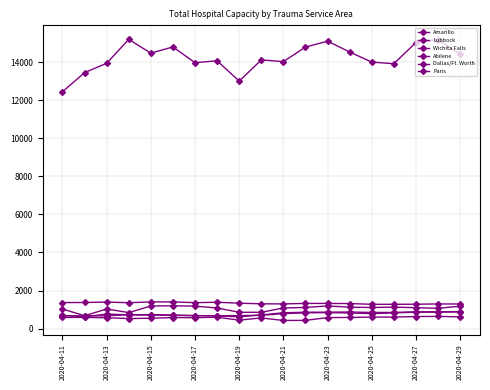

What is the maximum value shown in the chart?

15190